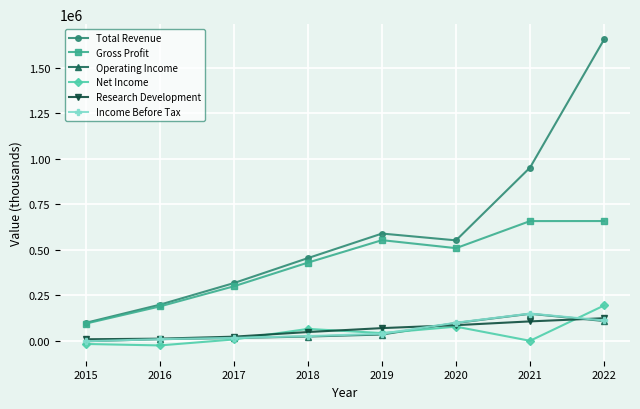

True or false: Total Revenue and Net Income intersect in this chart.

False